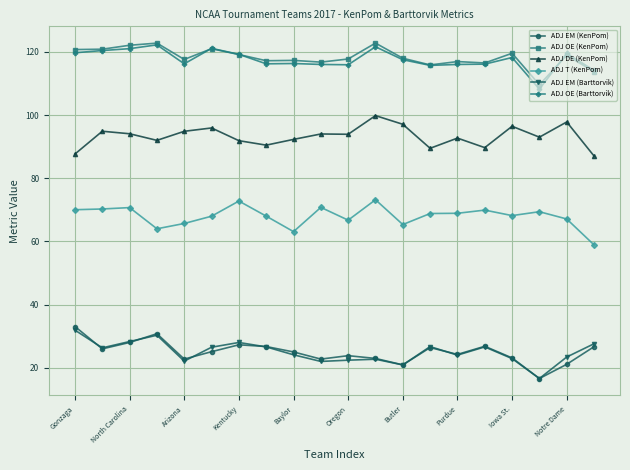

Does the chart display data point markers on the line(s)?

Yes